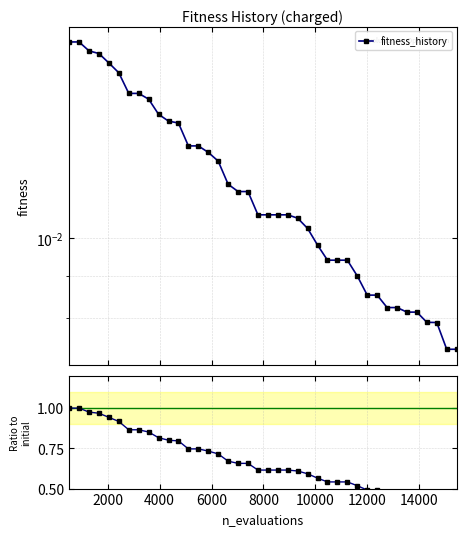

What is the difference between the maximum and second lowest values?

0.6